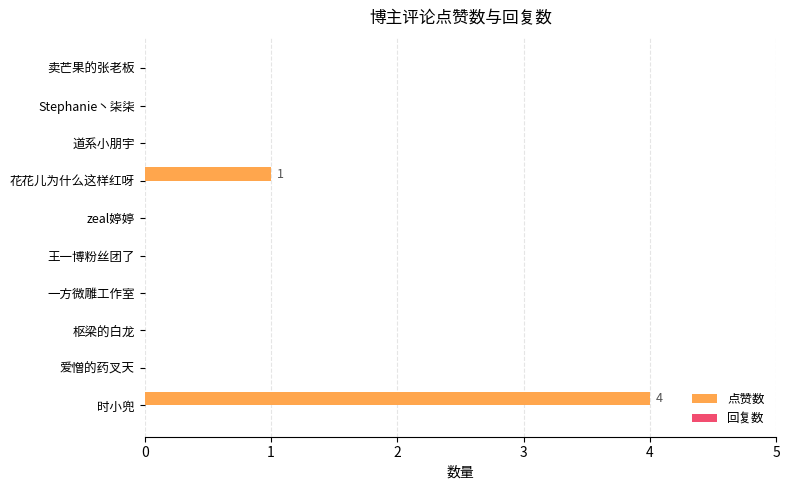

What is the change in value from 时小兜 to 花花儿为什么这样红呀?

-3